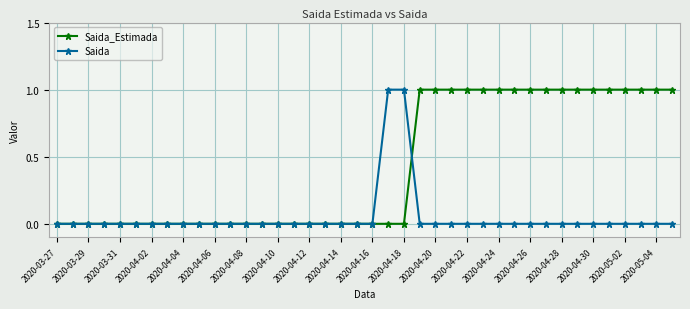

What is the sum of all Saida_Estimada values?

17